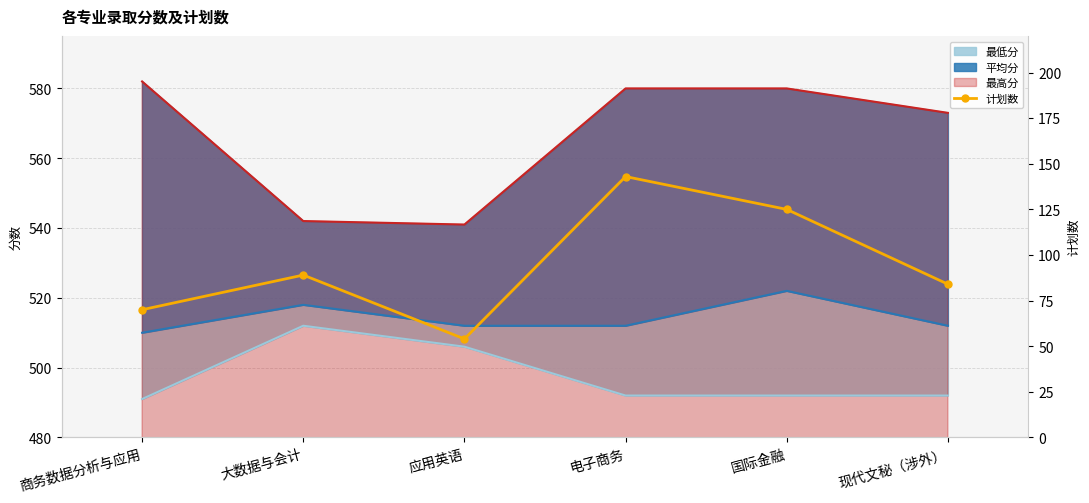

Reading left to right, list all the values displayed in this chart.

商务数据分析与应用=70	大数据与会计=89	应用英语=54	电子商务=143	国际金融=125	现代文秘（涉外）=84